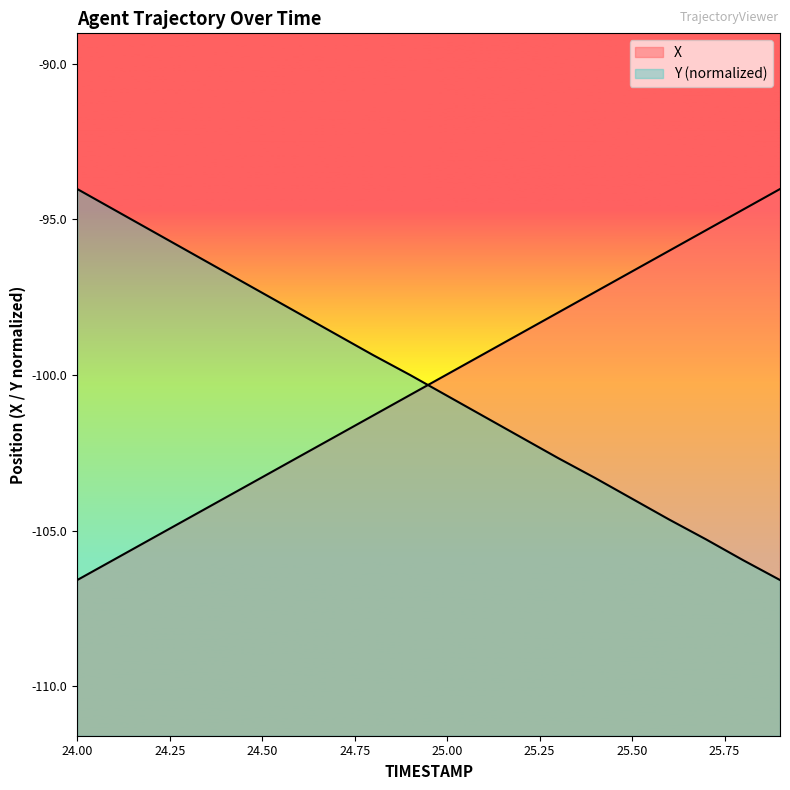

Where is Y nearest to the value -100?

24.9